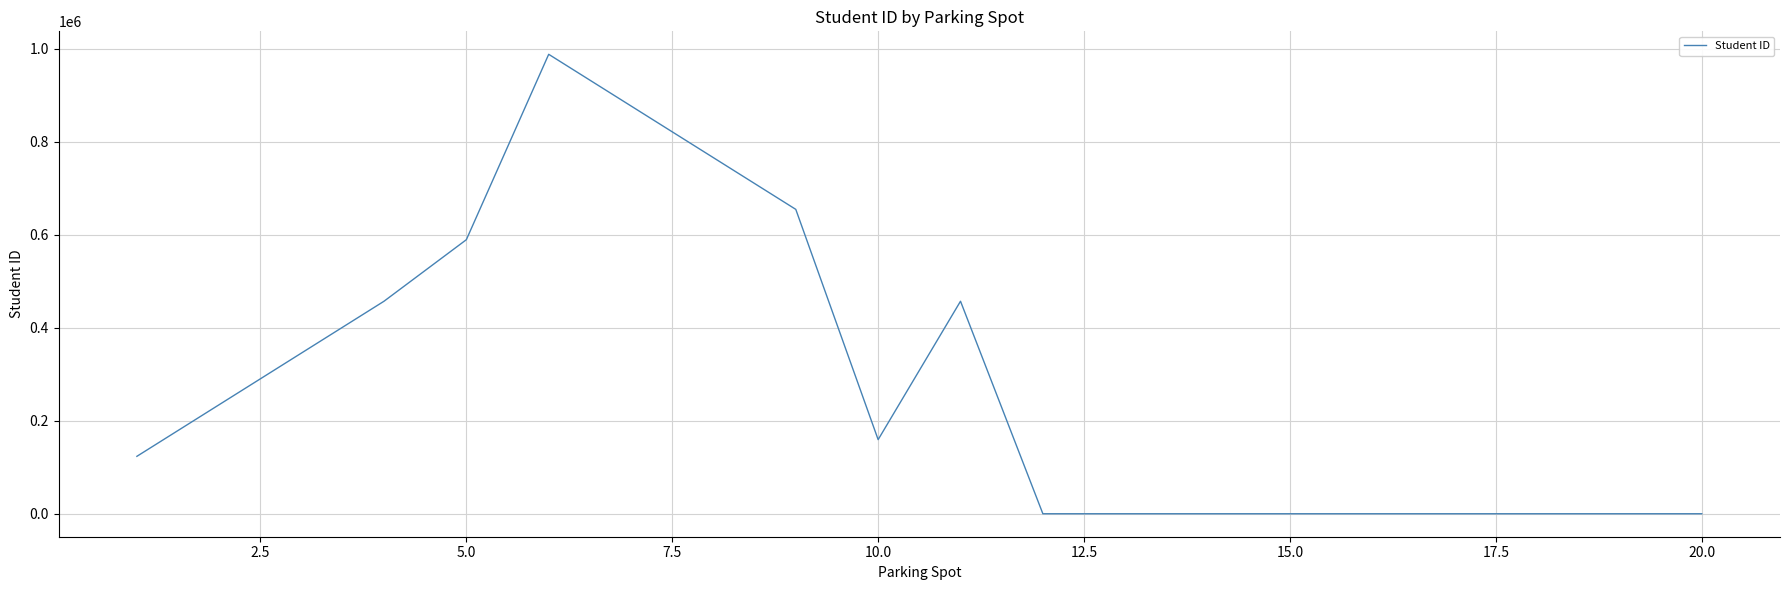

True or false: the data has more than 0 interior local peaks.

True